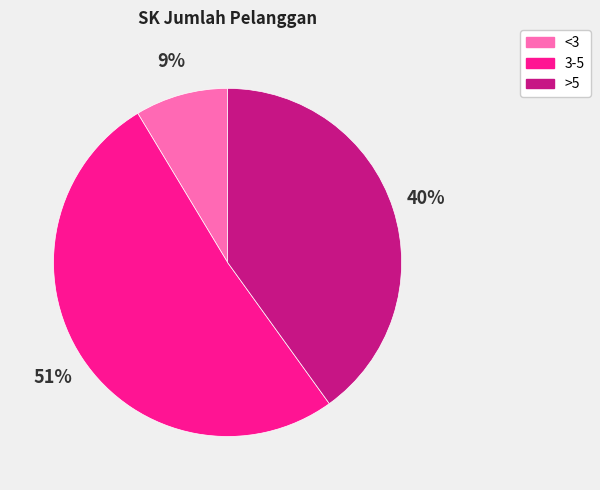

What percentage is the >5 slice, to the nearest percent?

40%